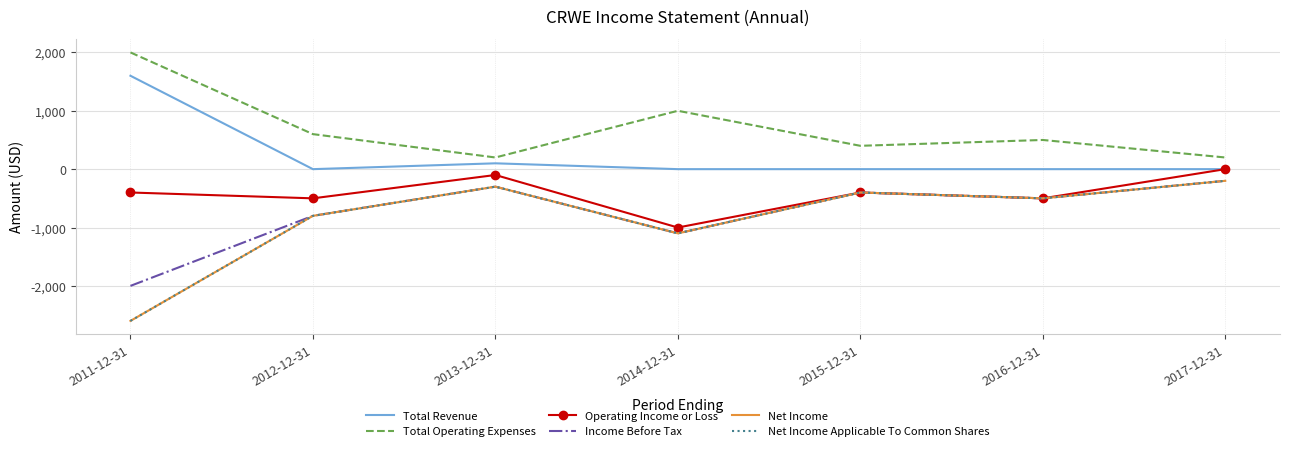

Which series has the largest range (max minus min)?

Net Income